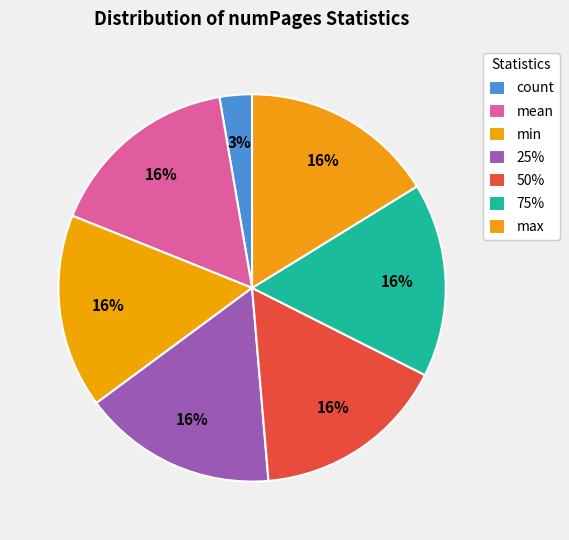

What is the ratio of the value at count to the value at max?

0.2